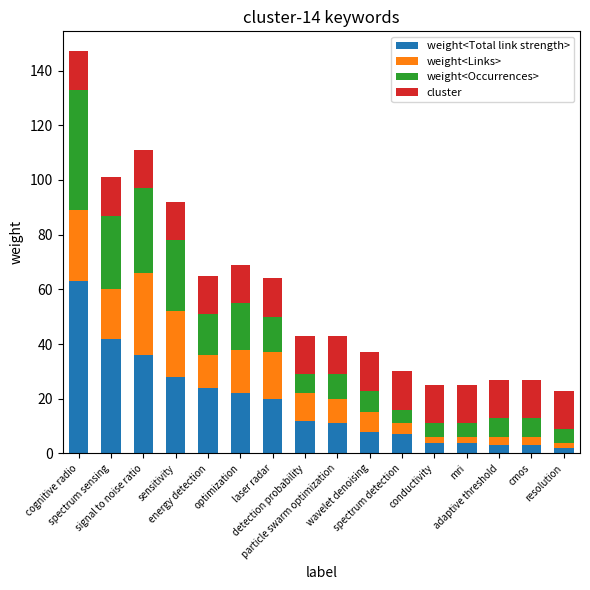

What is the maximum value for weight<Total link strength>?

63